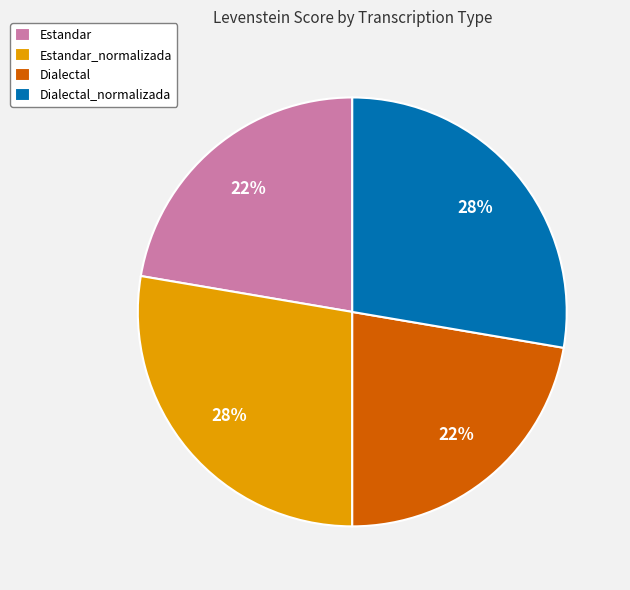

The Estandar_normalizada slice represents 40% of the pie. True or false?

False